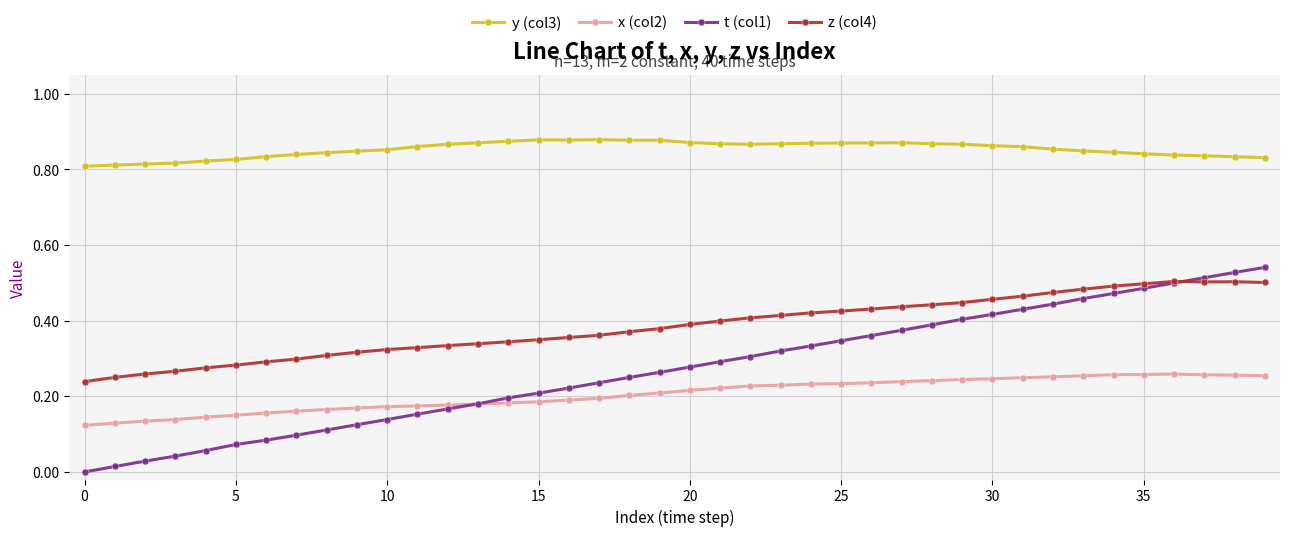

Which series has the largest total across all categories?

y (col3)